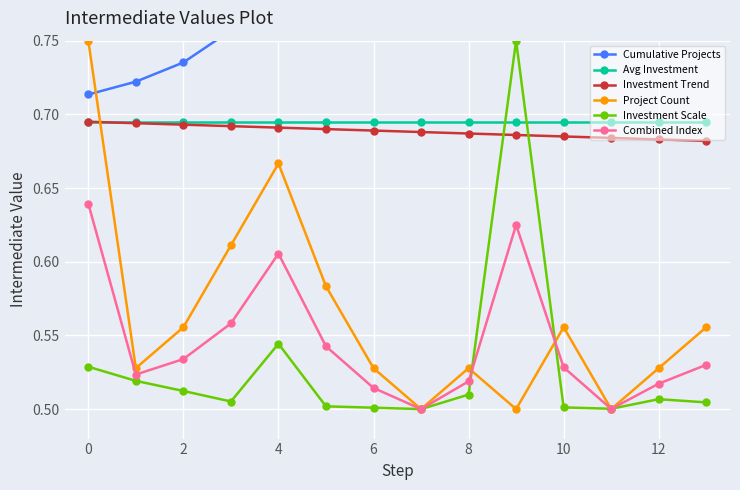

Is the value of Project Count at 2 greater than the value of Combined Index at 12?

Yes